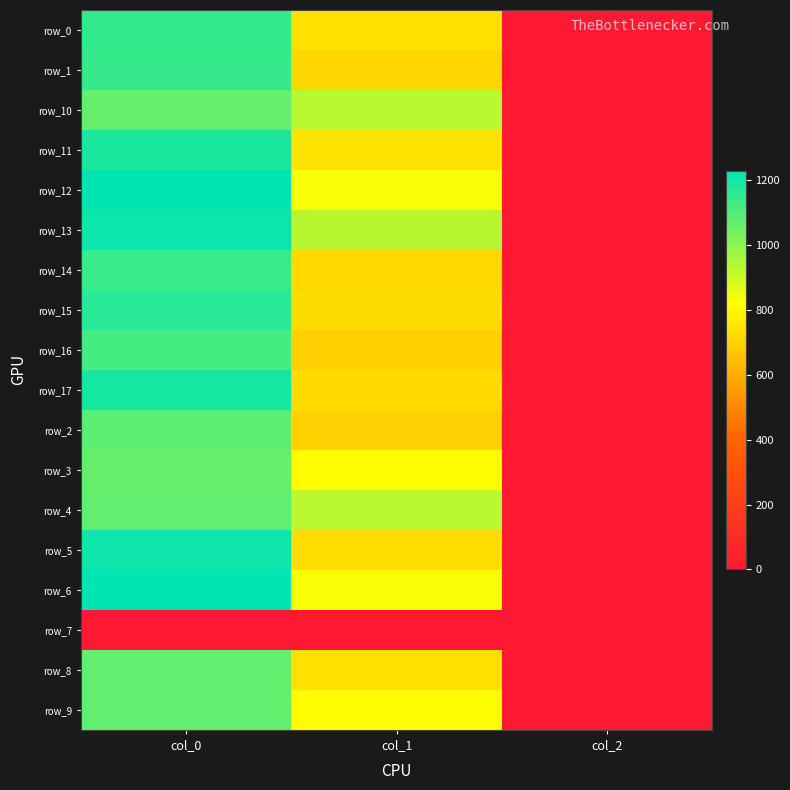

At which label does row_2 reach its peak?

col_0